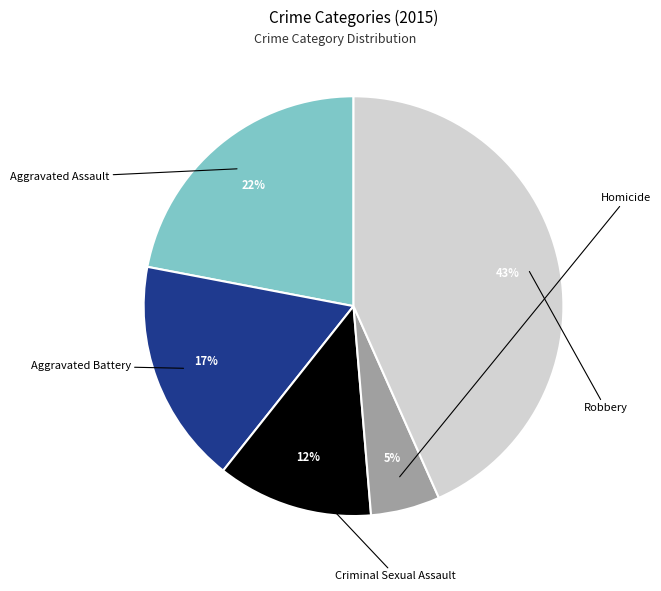

How much of the chart is everything except Robbery?

56.7%